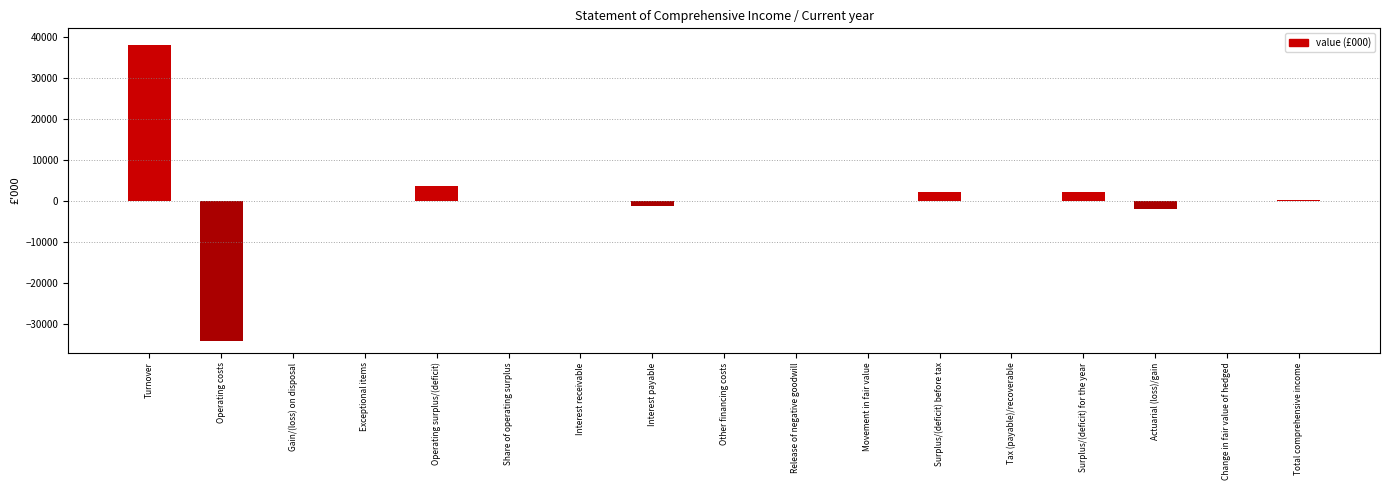

What is the sum of all values?

8178